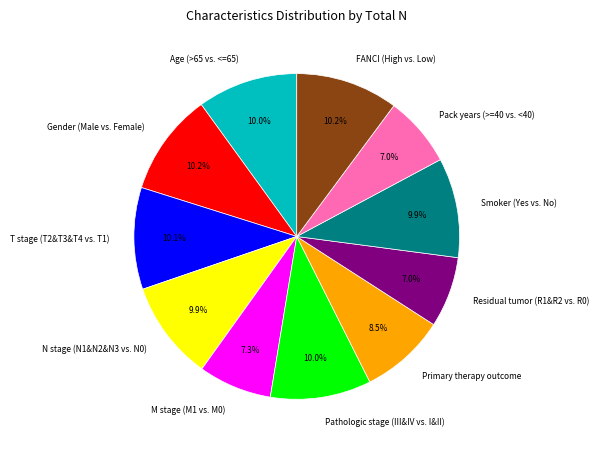

Does Primary therapy outcome represent more than half of the total?

No